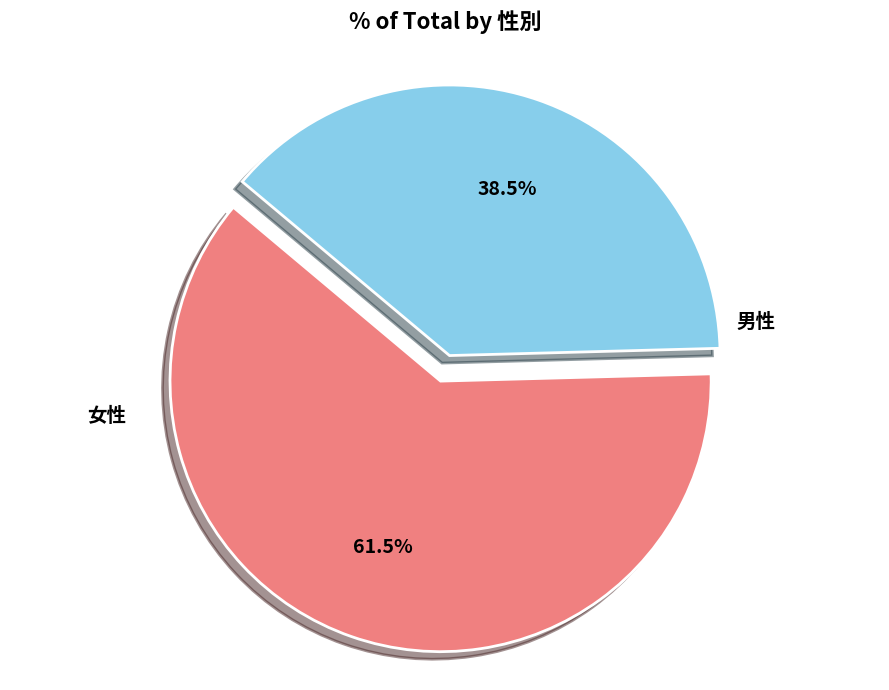

Is the sum of 女性 and 男性 greater than half?

Yes